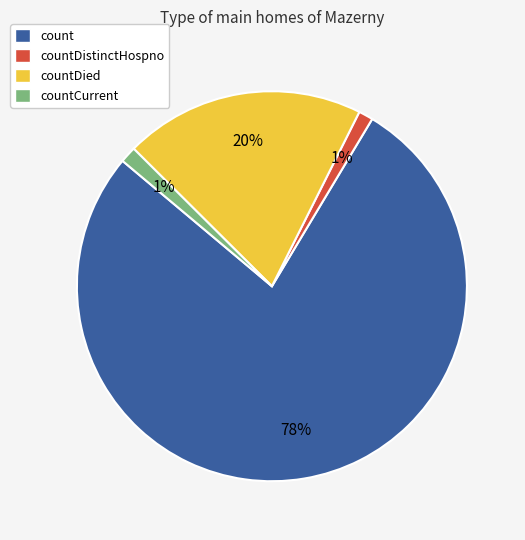

Which slice represents more than half of the pie?

count